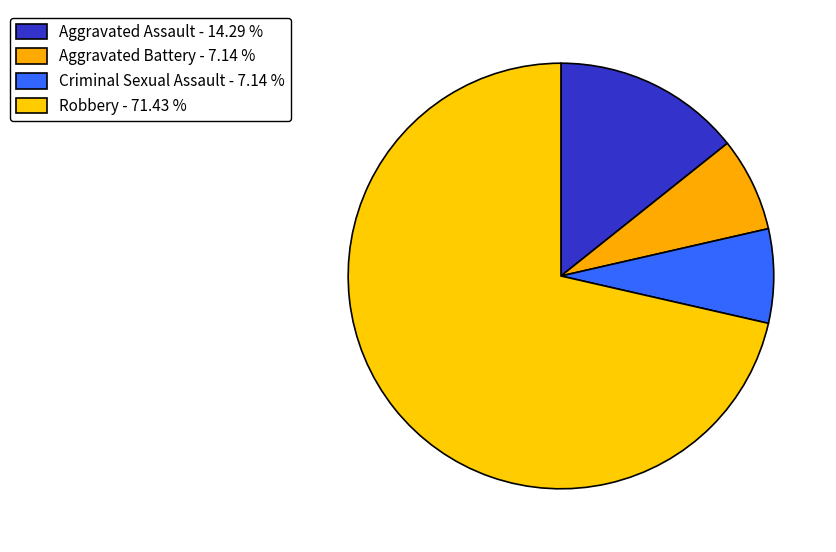

How many segments does this pie chart have?

4